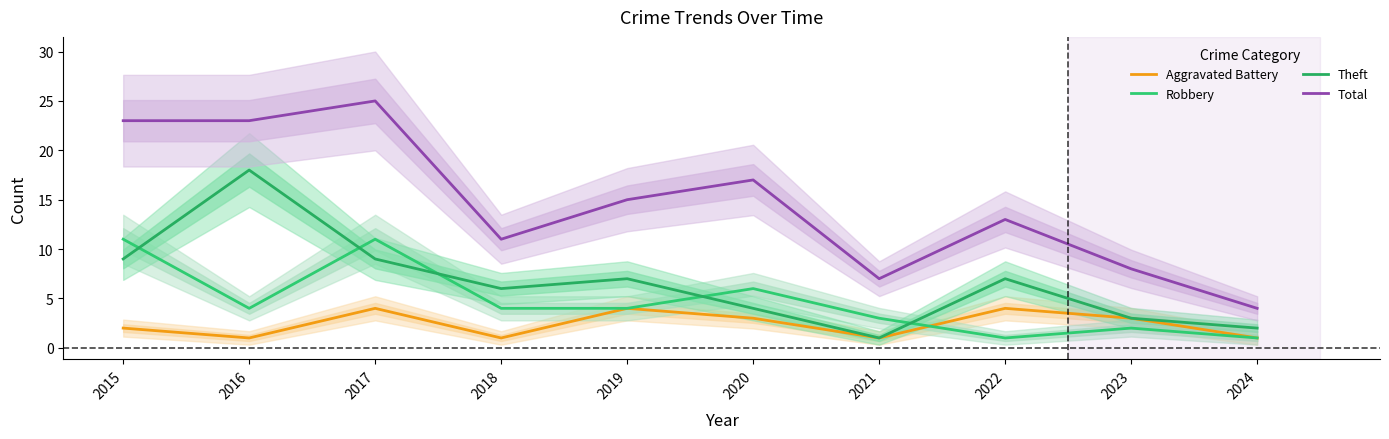

Is it true that Robbery equals 6 at 2020?

True